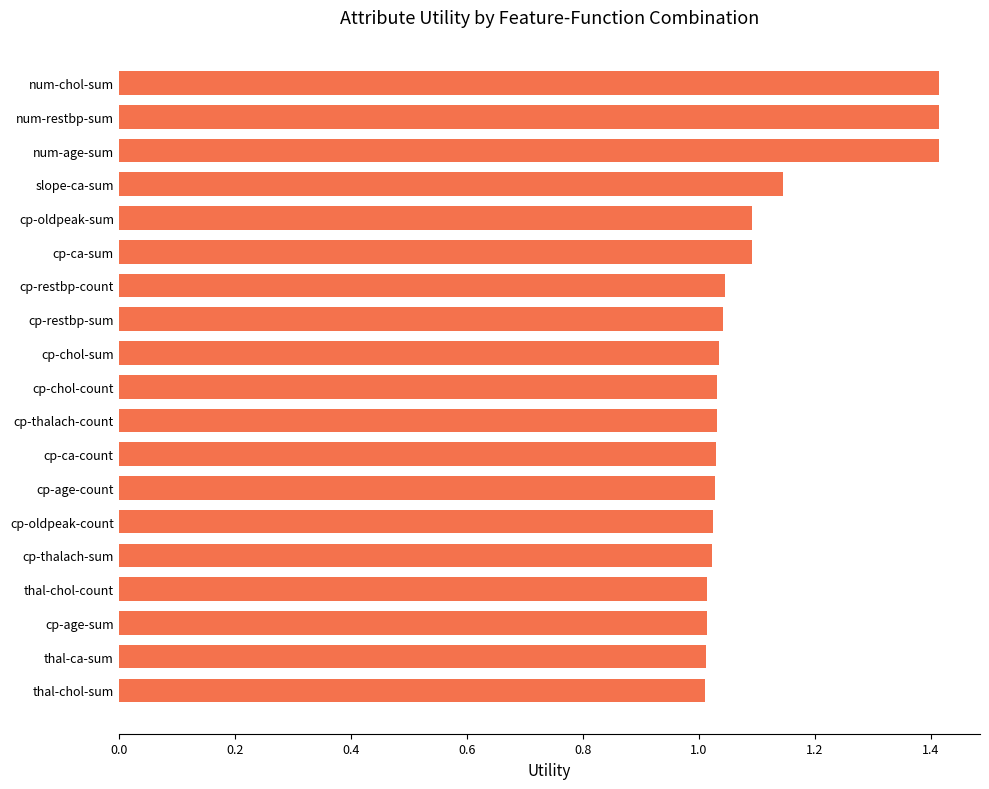

The chart shows a value of 1.0 at cp-thalach-count. True or false?

True